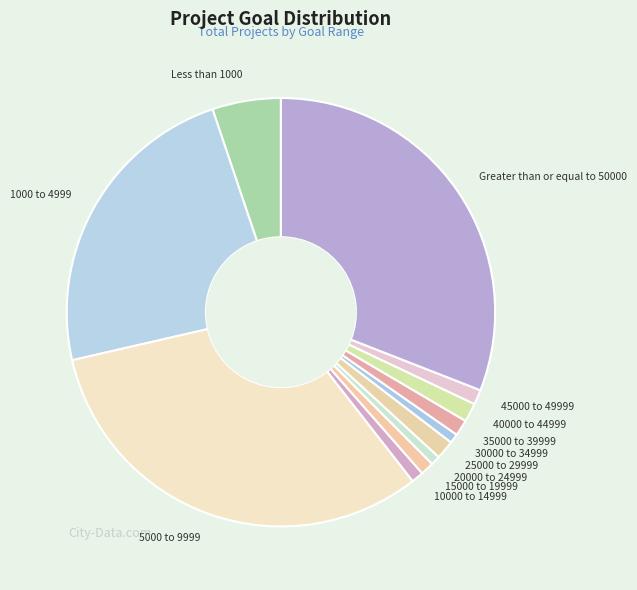

Do 40000 to 44999 and 25000 to 29999 together represent more than half of the pie?

No